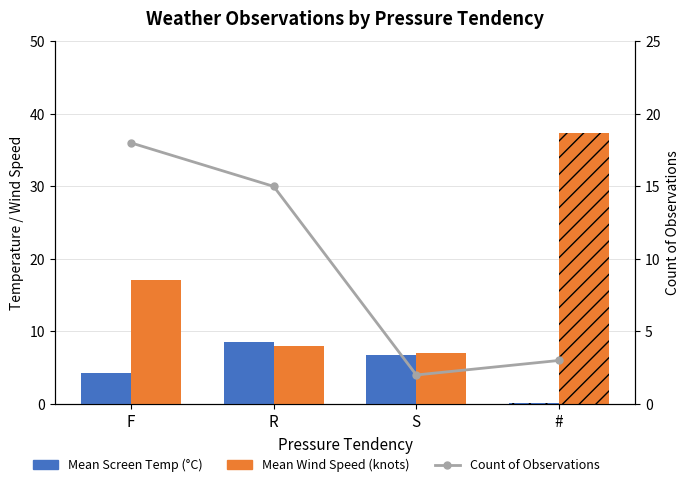

List the series in order of their peak value, lowest first.

Mean Screen Temp (°C), Count of Observations, Mean Wind Speed (knots)